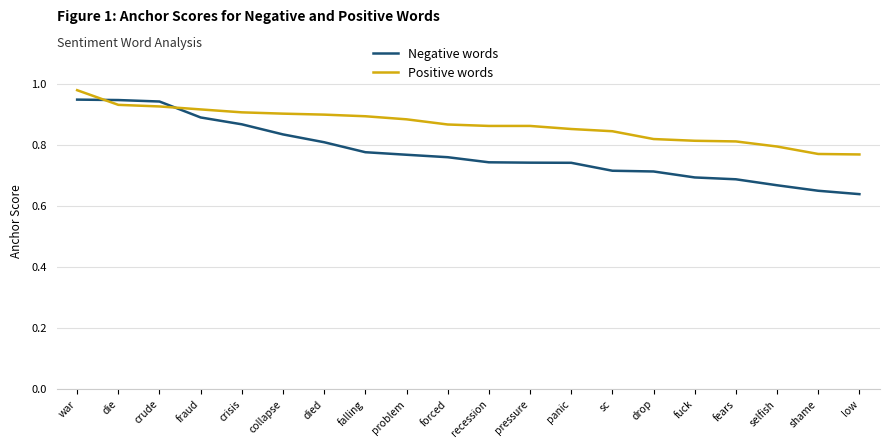

Count the Positive words values in the range 0 to 1.

20